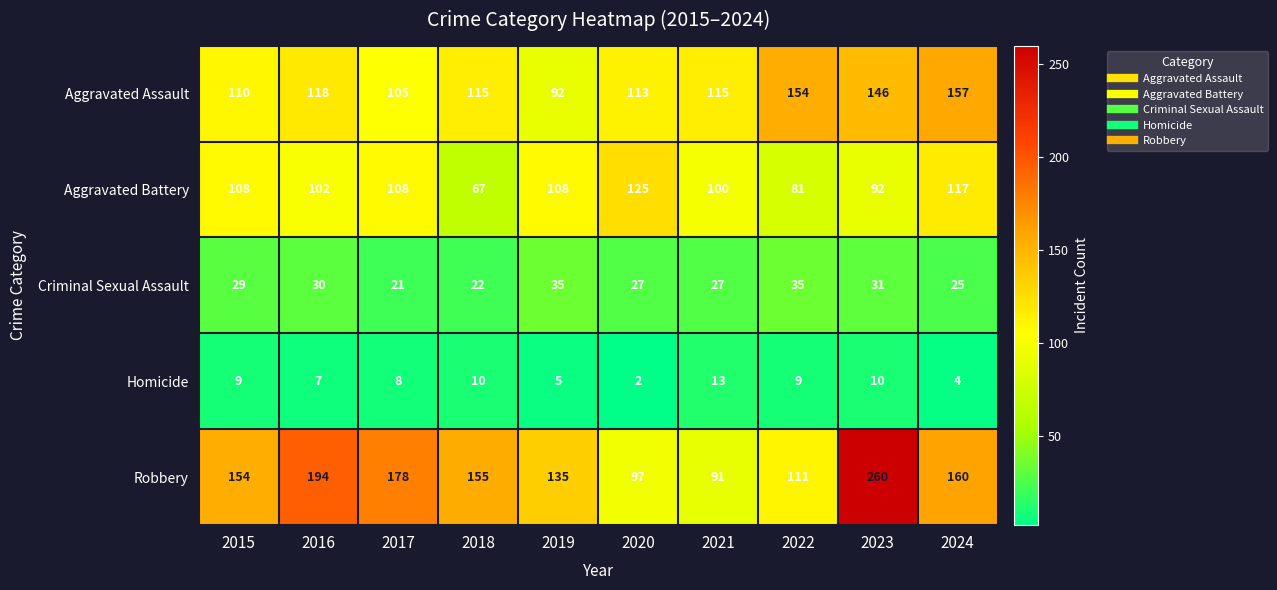

The value of Robbery at 2017 is 178. True or false?

True